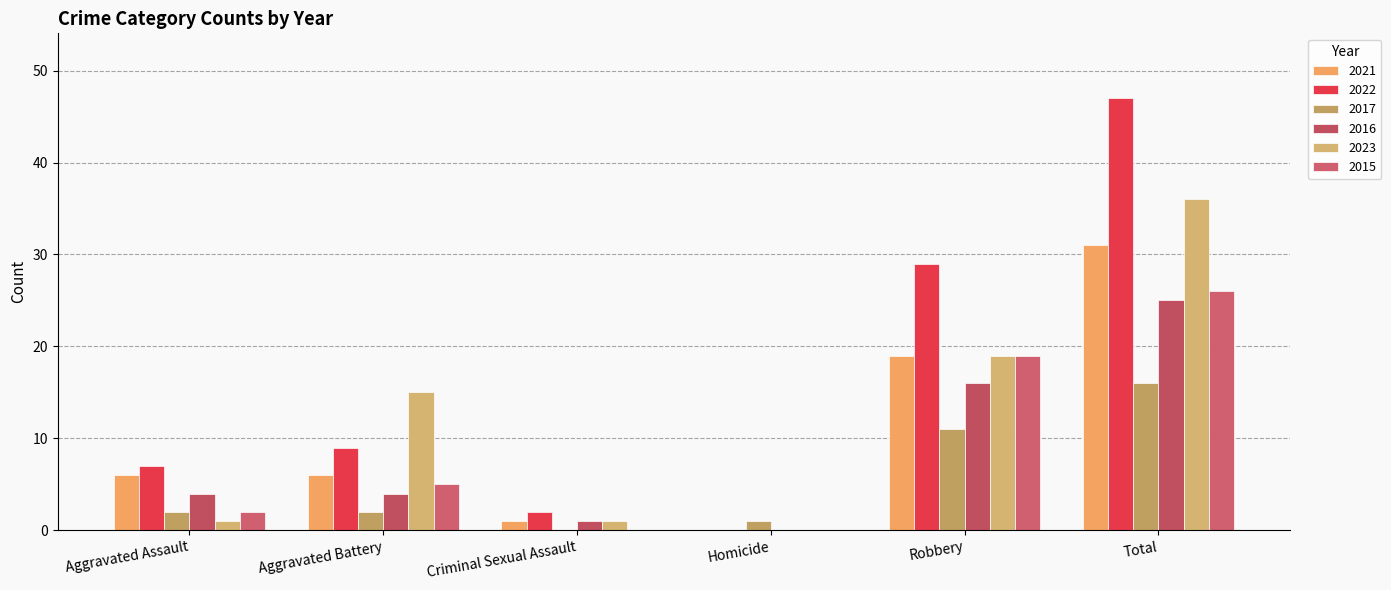

Does the chart contain stacked bars?

No